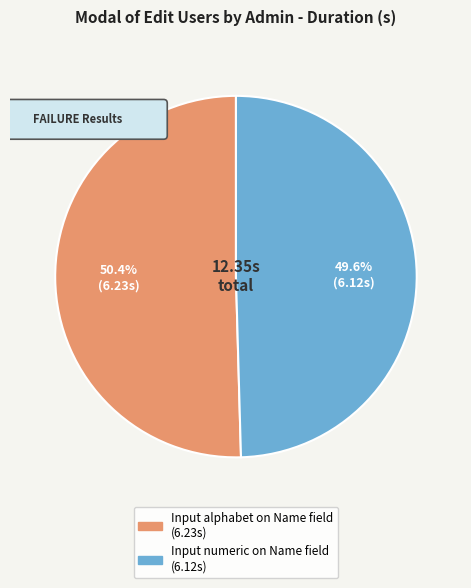

To the nearest percent, what is the difference between the largest and smallest slice percentages?

1%